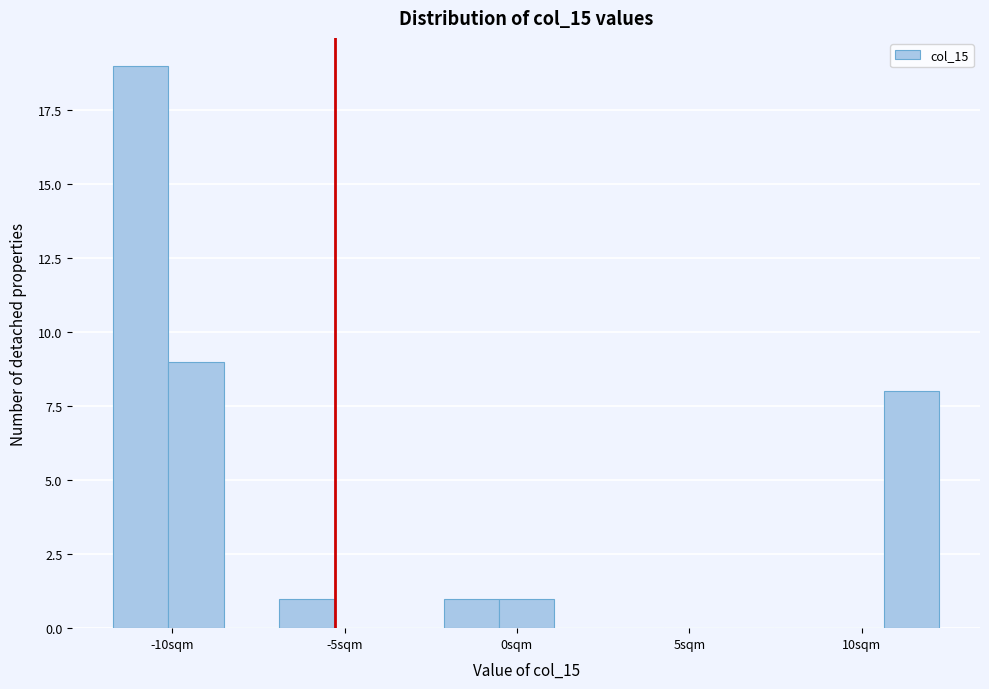

Read against the x-axis, roughly where is the centre of the tallest bar?

-11.0